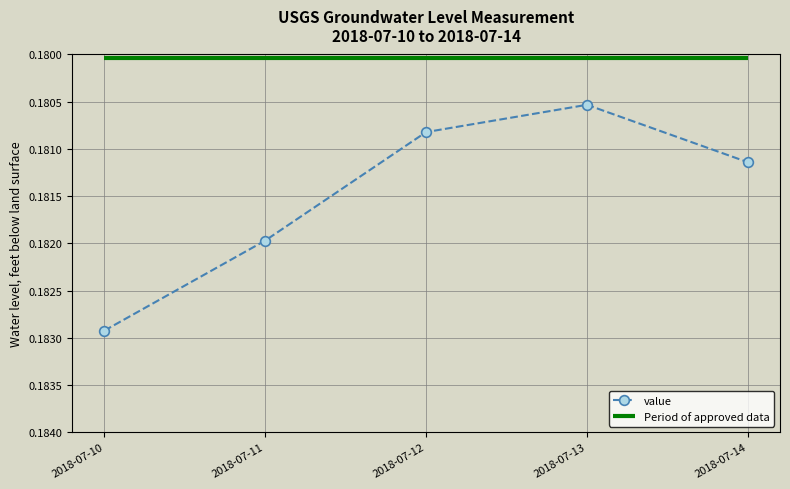

Where is value nearest to the value 0?

2018-07-13